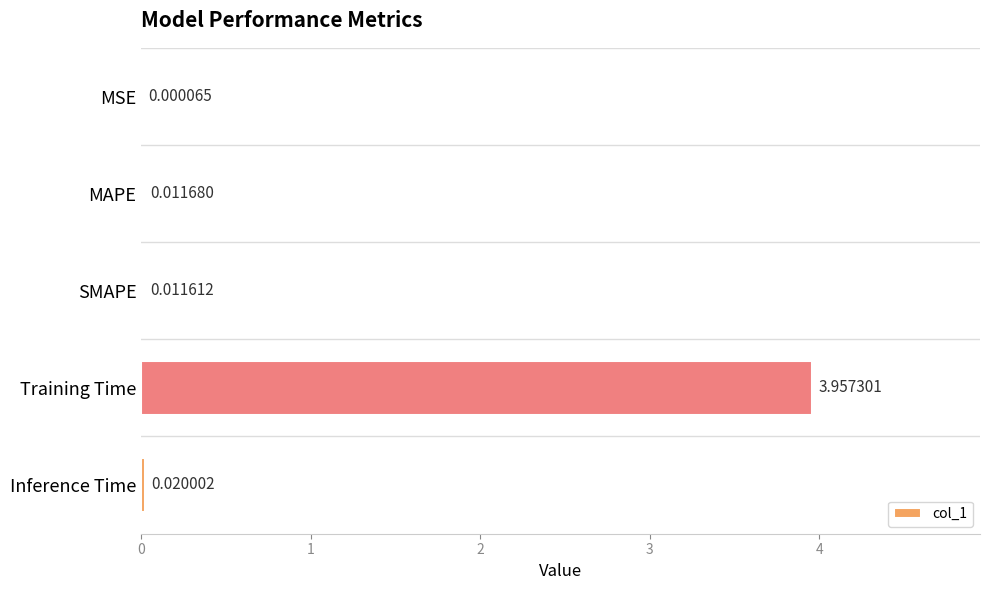

What is the average value?

0.8